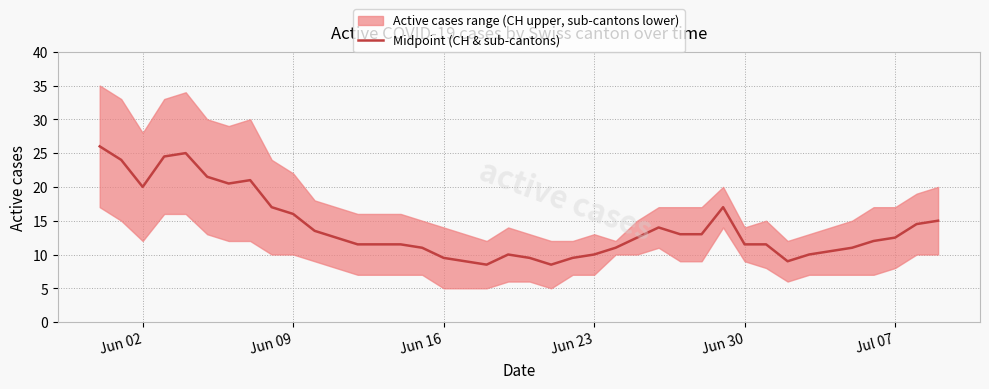

What is the difference between the maximum and second lowest values?

17.5